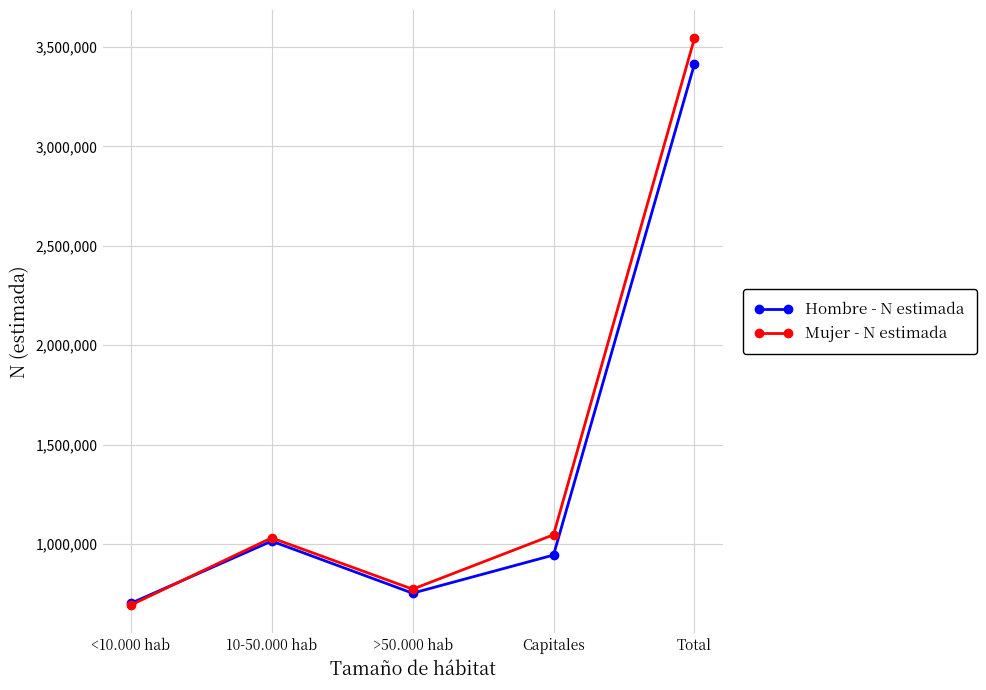

What value does the Hombre - N estimada series have at Total, to the nearest 50?

3414100